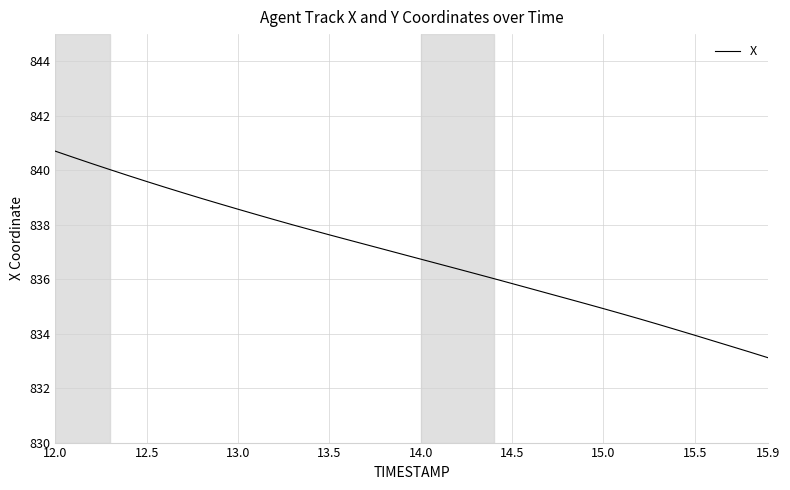

What is the maximum value shown in the chart?

840.7